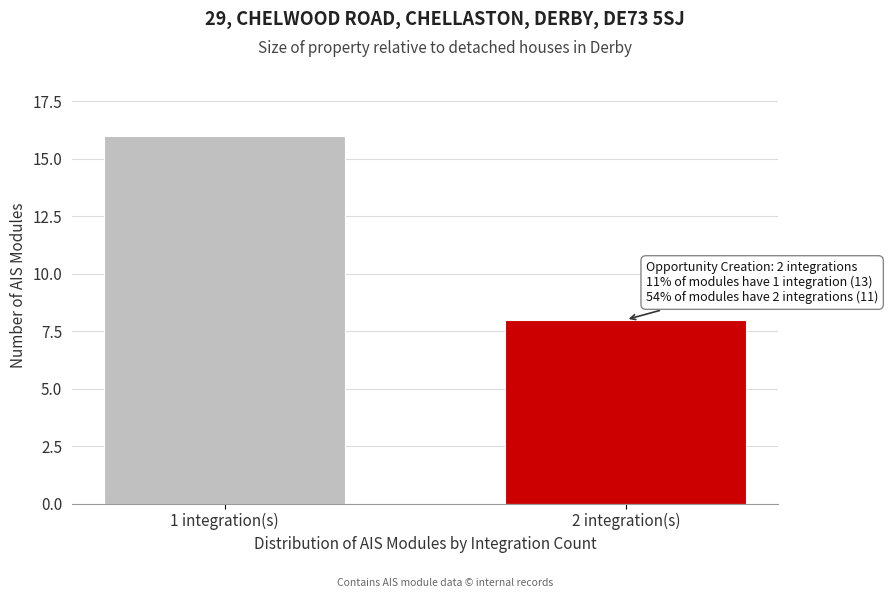

Reading left to right, what are all the values shown in this chart?

16	8